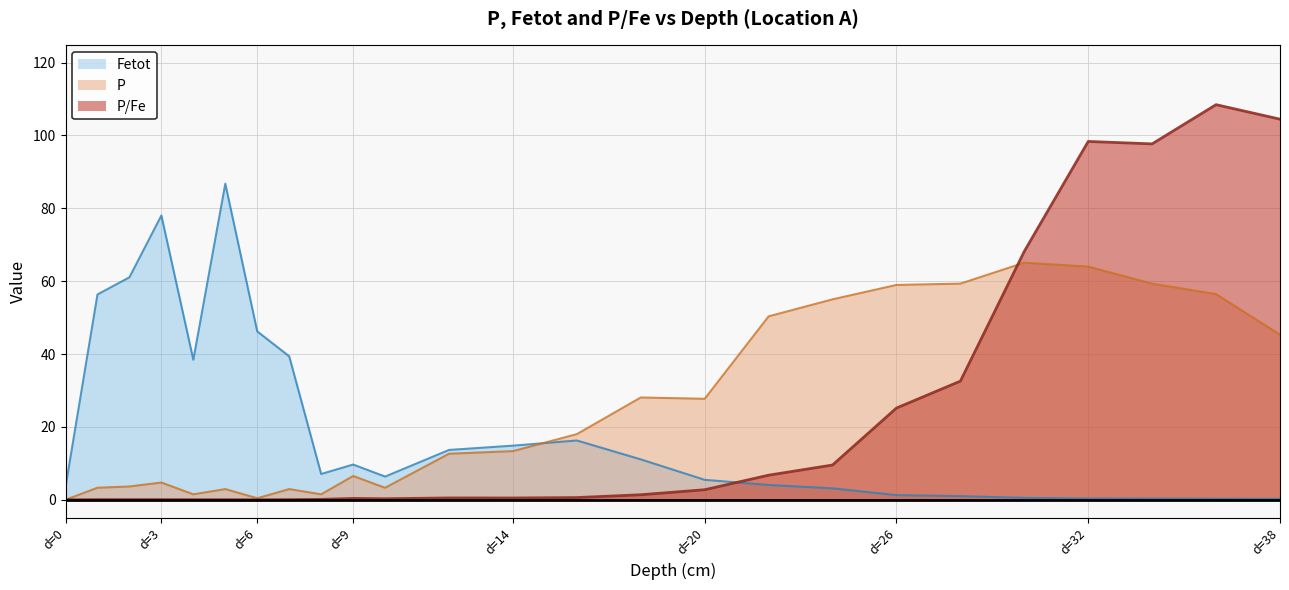

What is the maximum value shown in the chart?

108.4